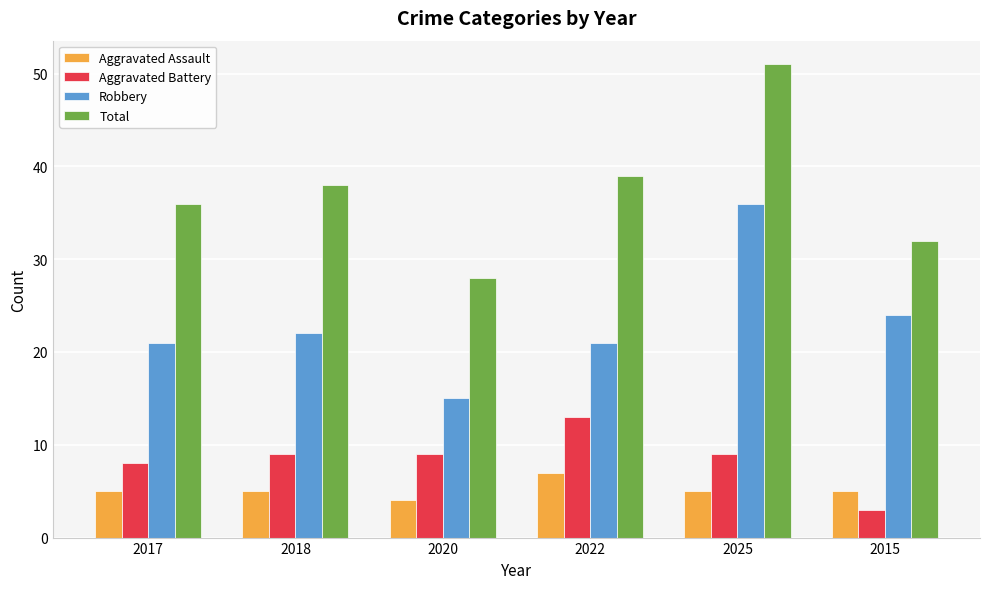

What is the value of the Total bar at the 6th from the left?

32